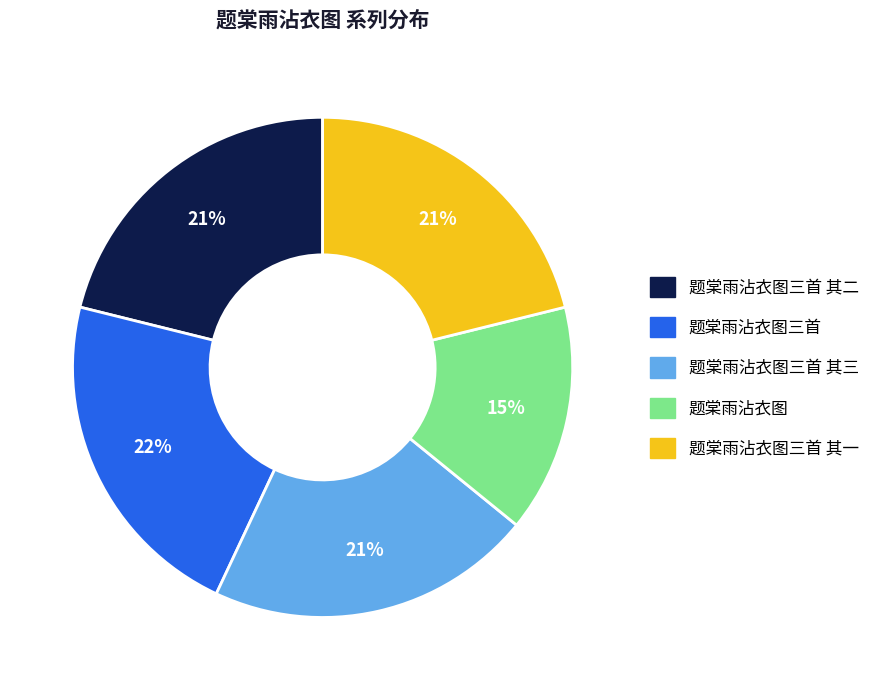

To the nearest percent, what is the average slice percentage?

20%